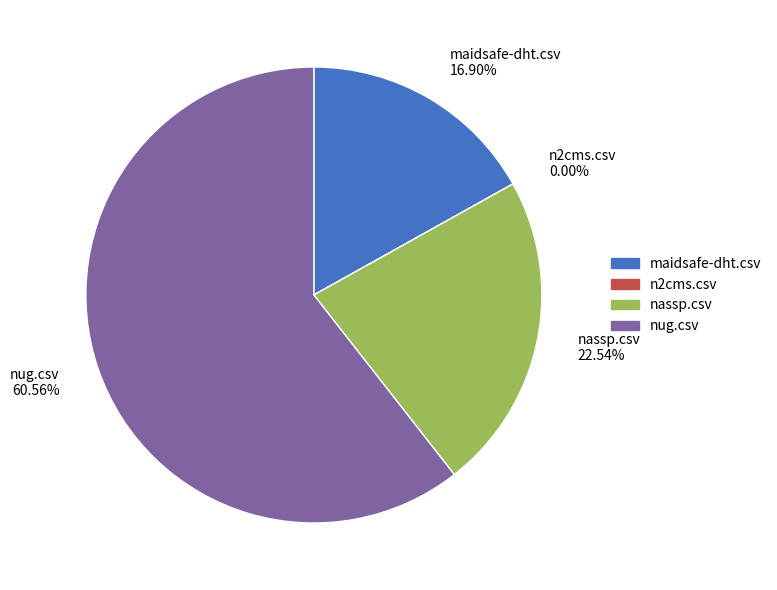

Between nug.csv and nassp.csv, which is larger?

nug.csv